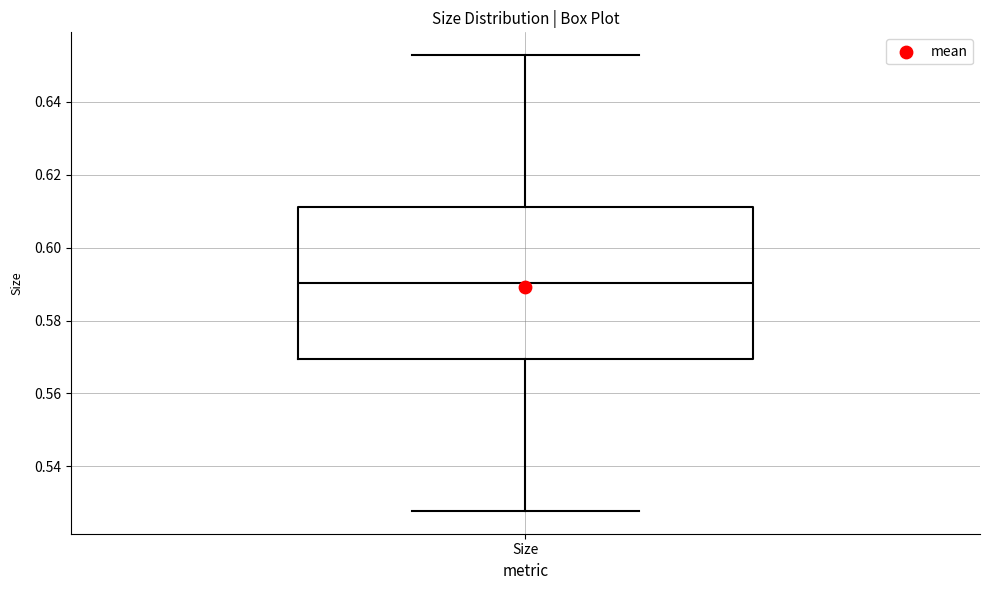

Read this box plot against the y-axis: the position of the median line, the range covered by the box, and the ends of both whiskers. The values are not printed on the chart, so give them approximately, as read against the axis.

median 0.590, box 0.570 to 0.612, whiskers 0.528 to 0.652